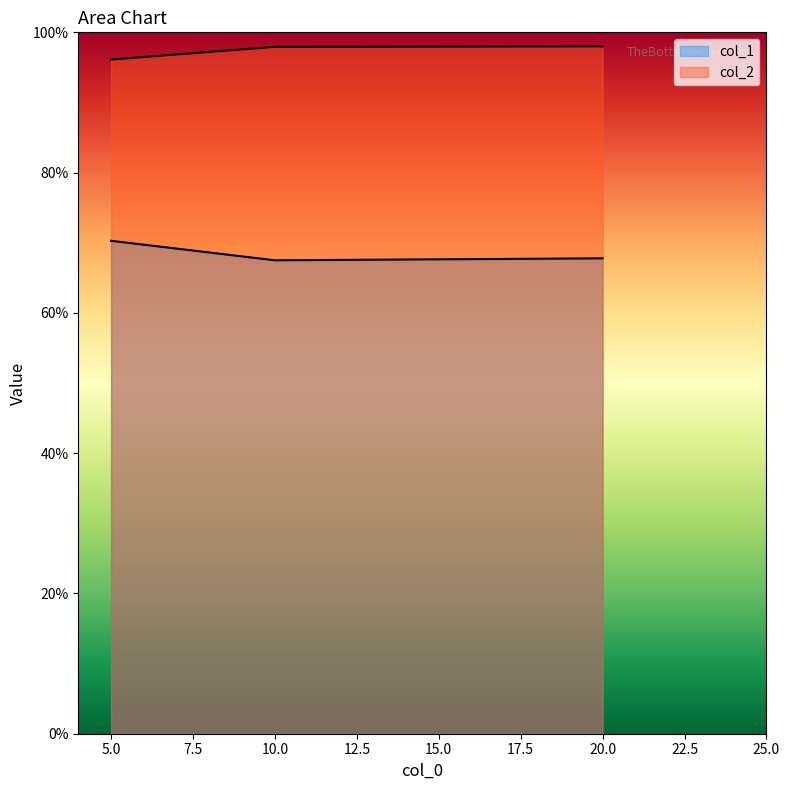

Rank the categories by col_2 value from highest to lowest.

20, 10, 5